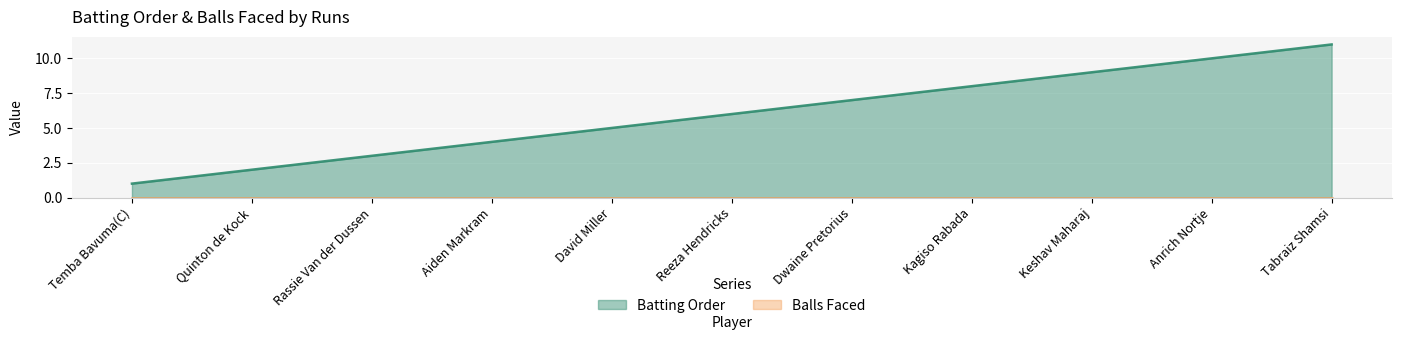

Reading left to right, transcribe all the data shown in this chart.

Temba Bavuma(C)=1	Quinton de Kock=2	Rassie Van der Dussen=3	Aiden Markram=4	David Miller=5	Reeza Hendricks=6	Dwaine Pretorius=7	Kagiso Rabada=8	Keshav Maharaj=9	Anrich Nortje=10	Tabraiz Shamsi=11